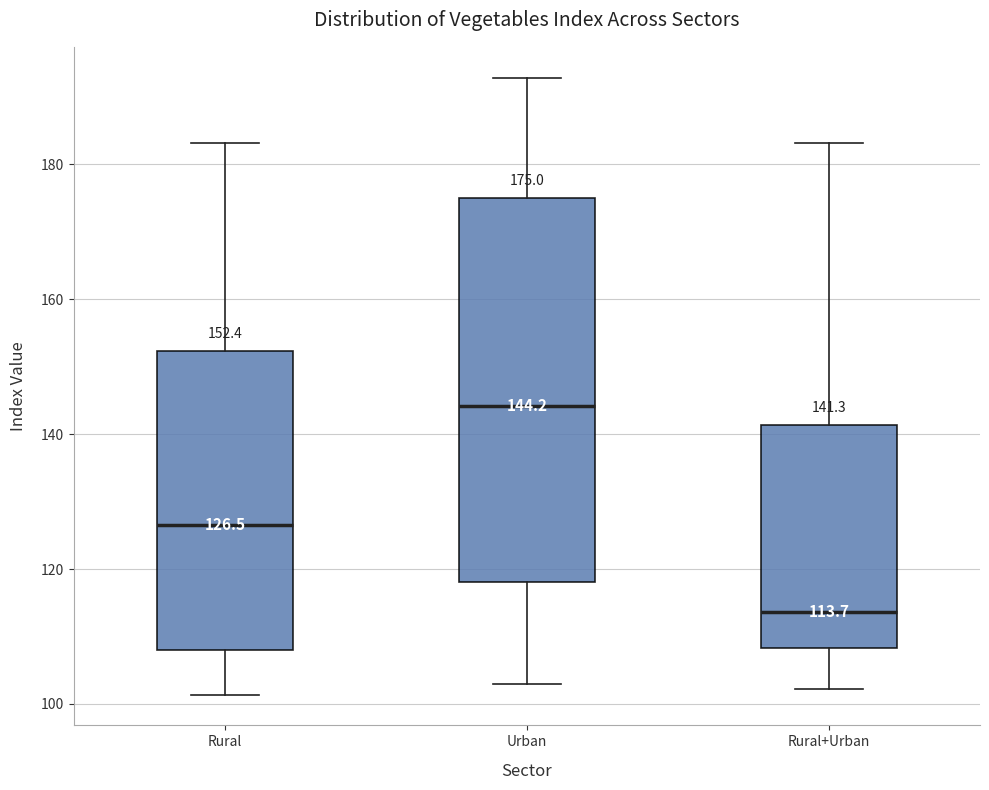

Comparing the boxes themselves (not the whiskers), which one is the tallest?

Urban